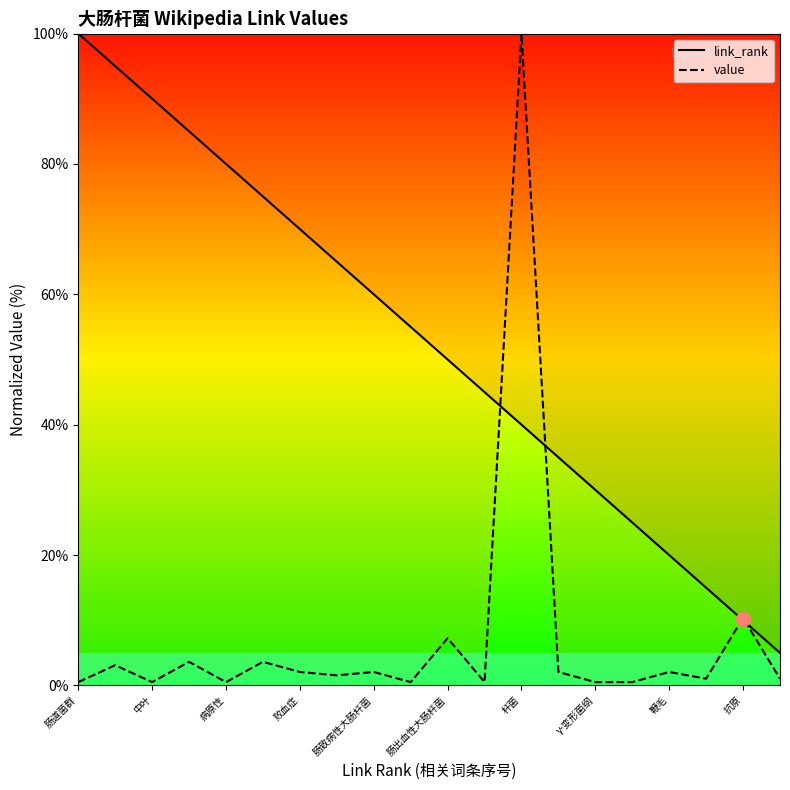

List the series in order of their overall mean, highest first.

link_rank, value